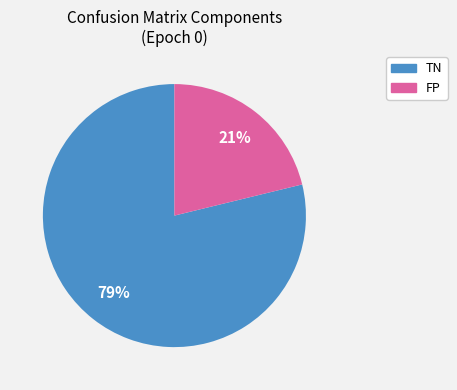

Does TN represent more than half of the total?

Yes